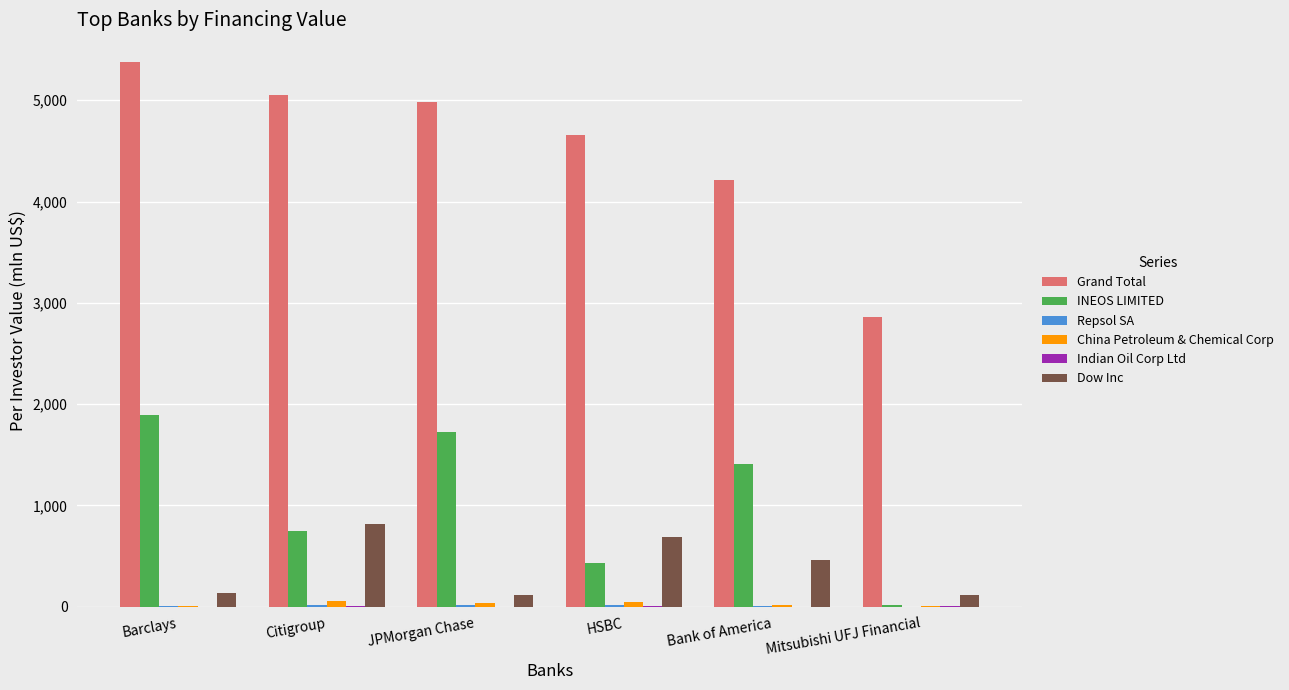

How many distinct data groups are displayed?

6